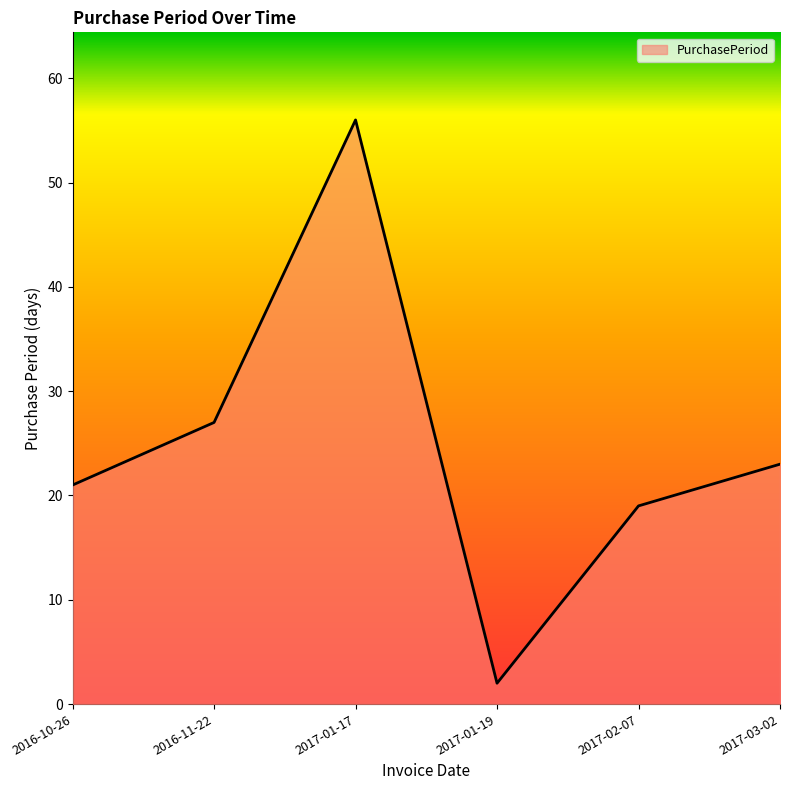

What is the change in value from 2017-01-17 to 2017-01-19?

-54